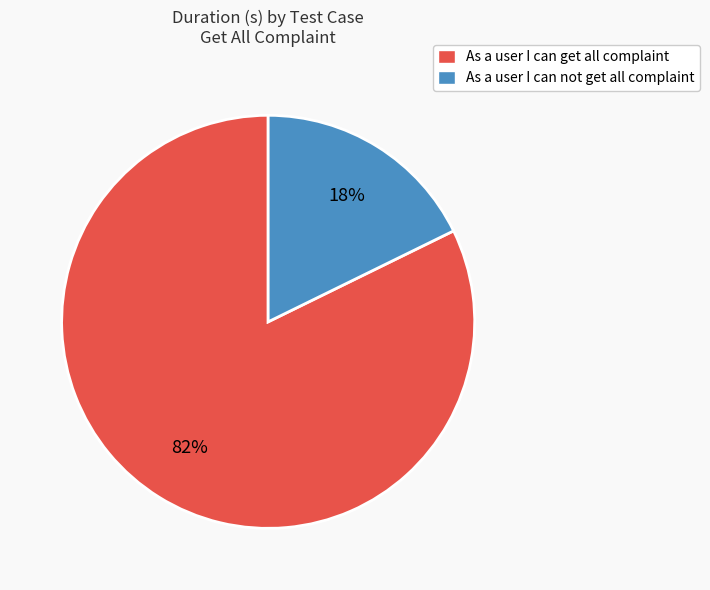

To the nearest percent, what percentage of the pie is As a user I can not get all complaint?

18%